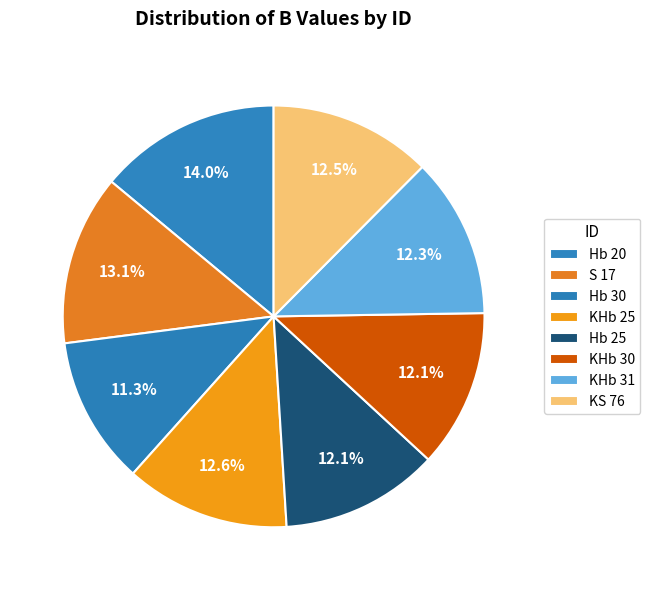

Count the number of slices in the pie.

8